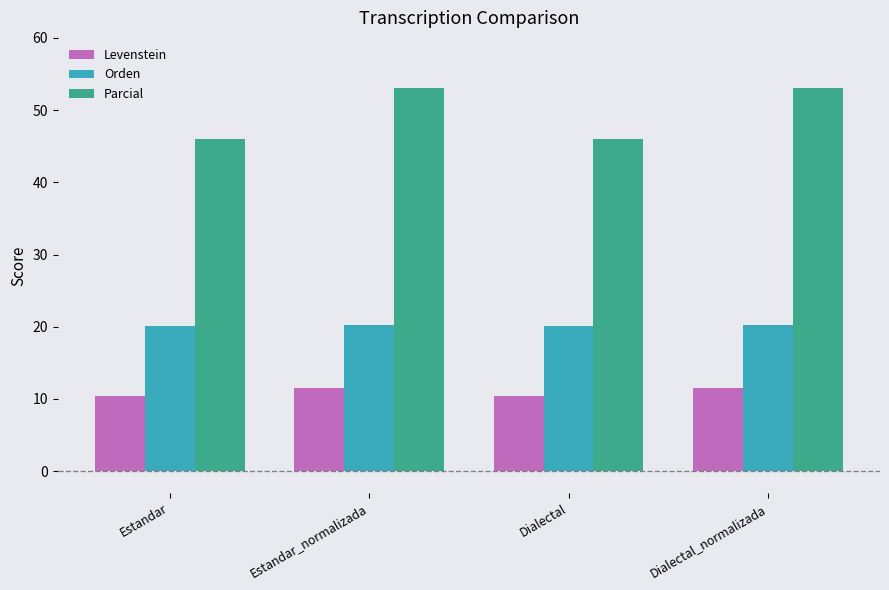

How many series are shown in this chart?

3